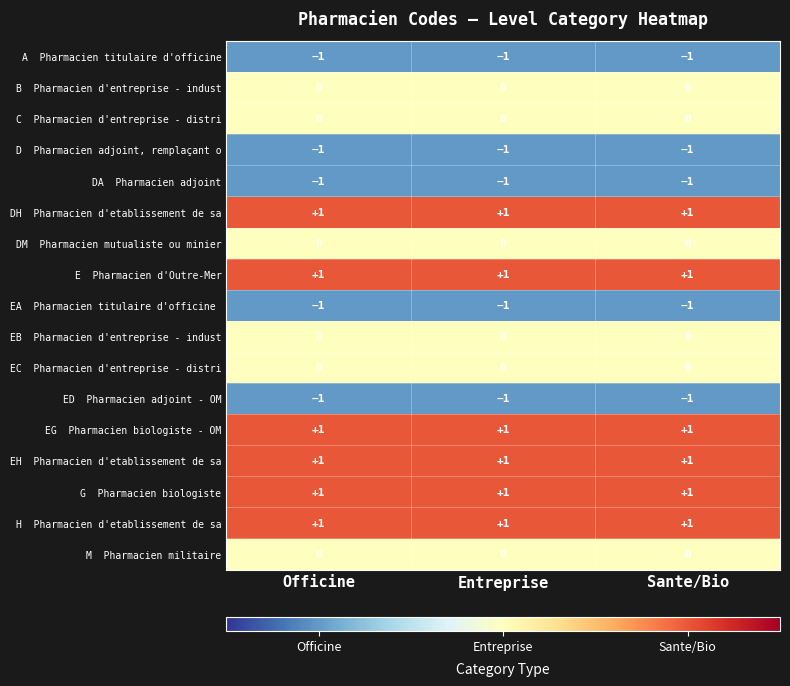

At how many categories does at least one series exceed 0?

3